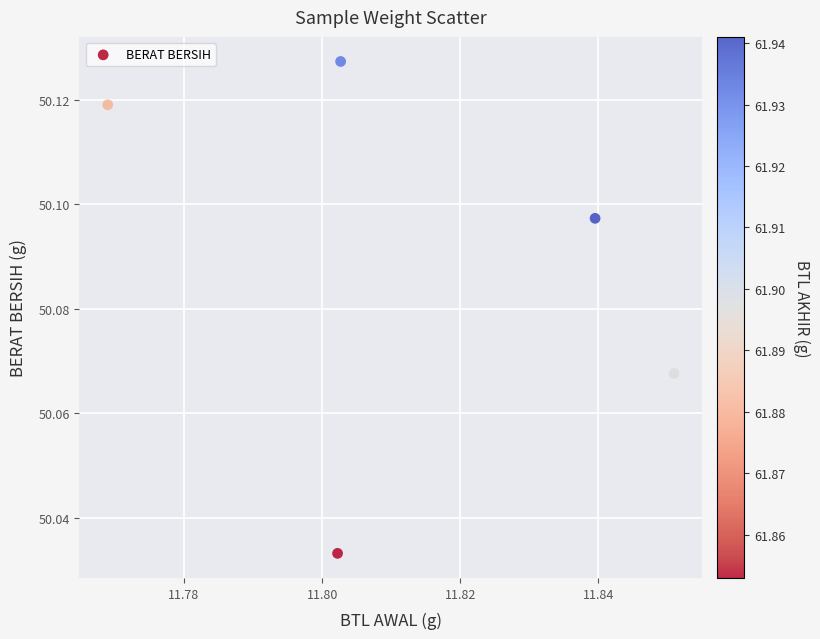

What is the average X value?

11.8